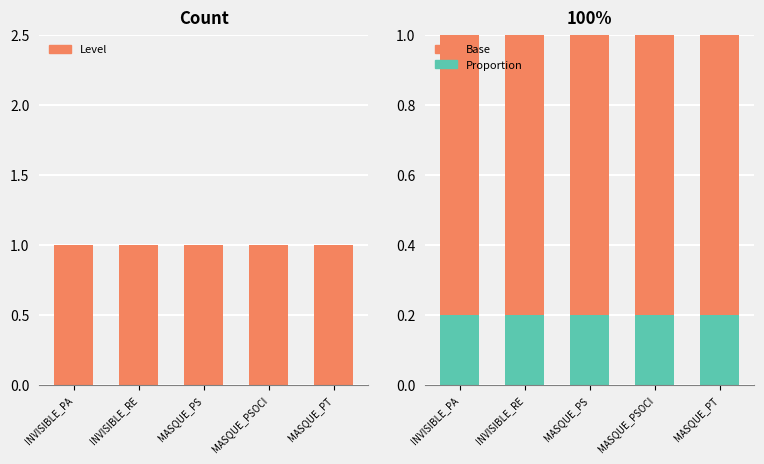

What is the minimum value shown in the chart?

0.2